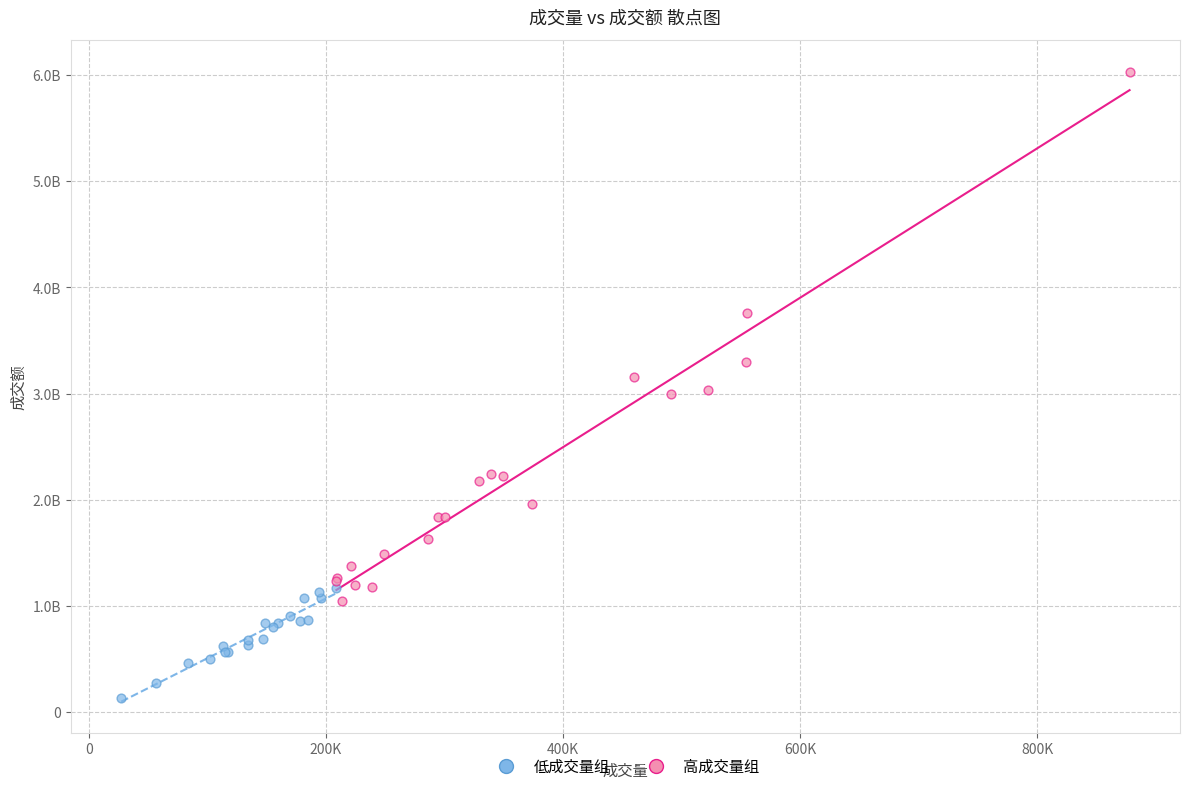

What are all the series names shown in the legend?

低成交量组, 高成交量组